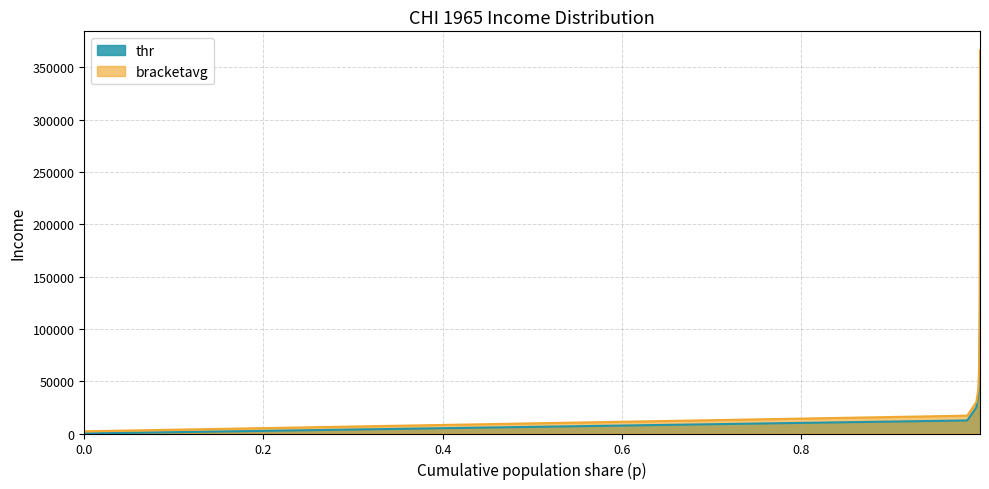

What are all the series names shown in the legend?

thr, bracketavg